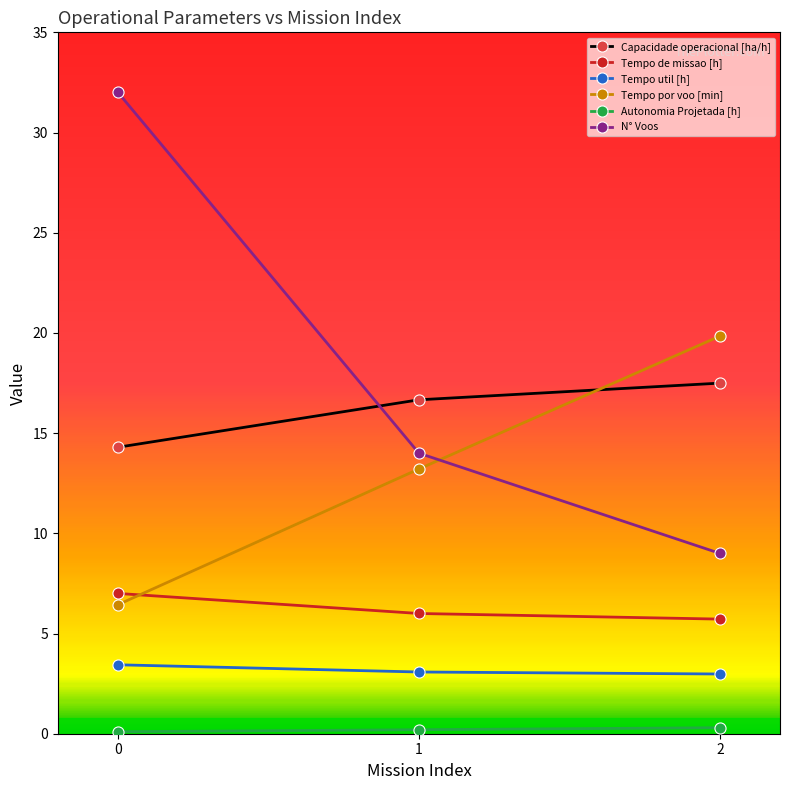

What is the value of the N° Voos point at the 1st from the left?

32.0